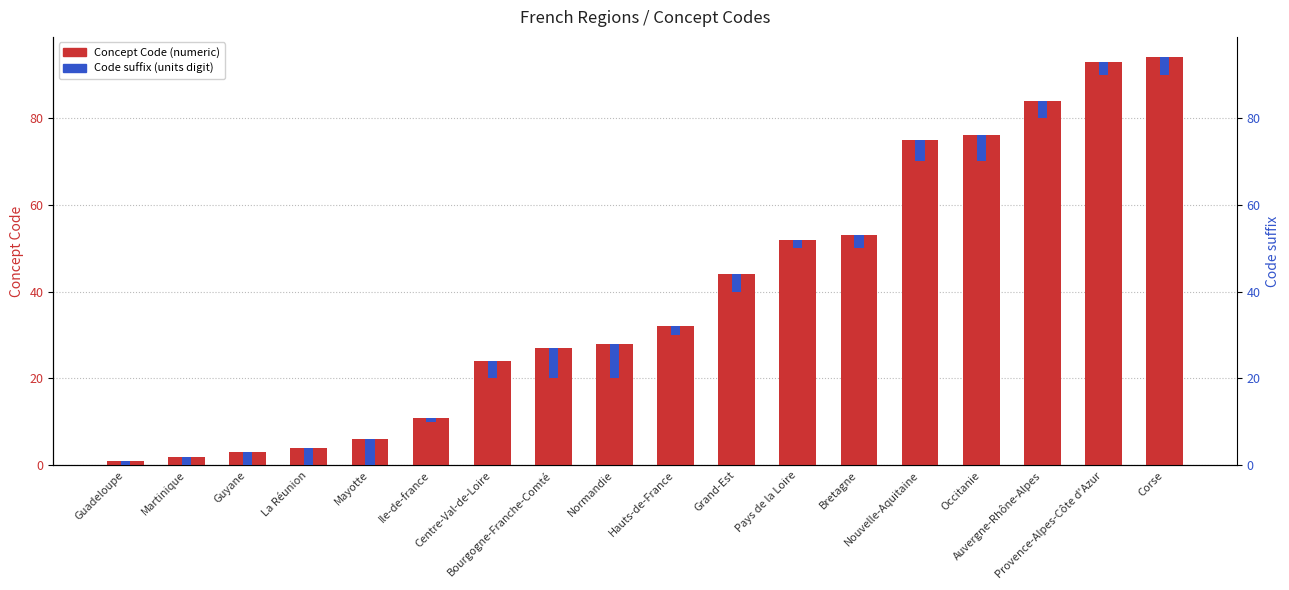

Are the bars horizontal?

No